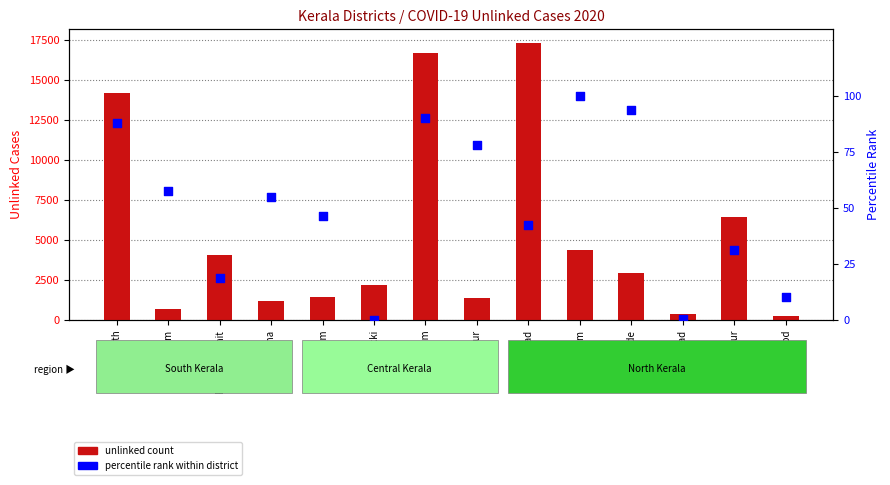

Is the value of percentile rank within district at Kasaragod greater than the value of unlinked count at Kasaragod?

No